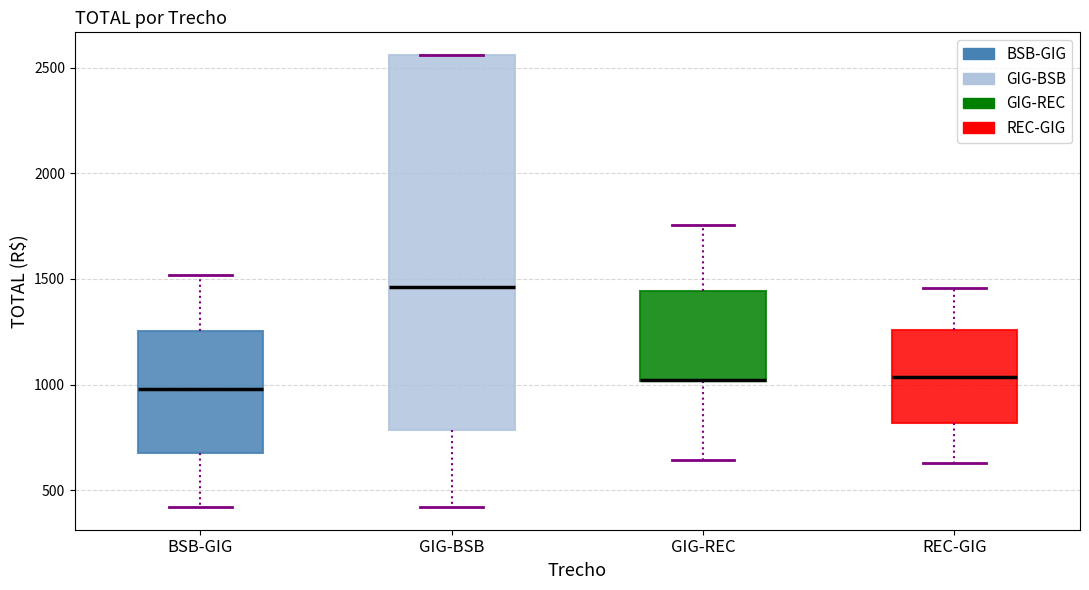

Reading left to right, read every box against the y-axis: the position of its median line, the range the box covers, and the ends of its whiskers. The values are not printed on the chart, so give them approximately, as read against the axis.

BSB-GIG: median 1000, box 700 to 1250, whiskers 400 to 1500
GIG-BSB: median 1450, box 800 to 2550, whiskers 400 to 2550
GIG-REC: median 1000 (drawn on the box's lower edge), box 1000 to 1450, whiskers 650 to 1750
REC-GIG: median 1050, box 800 to 1250, whiskers 650 to 1450